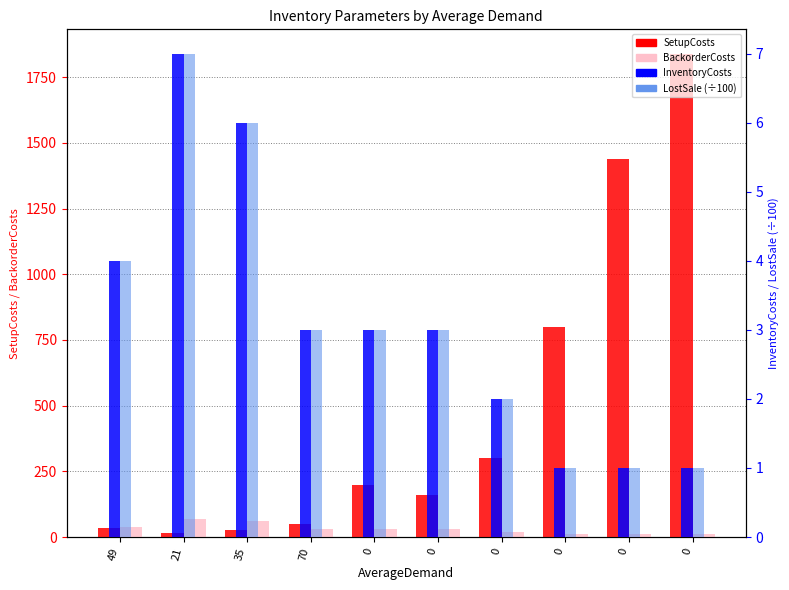

List the labels in order of InventoryCosts value, largest first.

21, 35, 49, 70, 0, 0, 0, 0, 0, 0